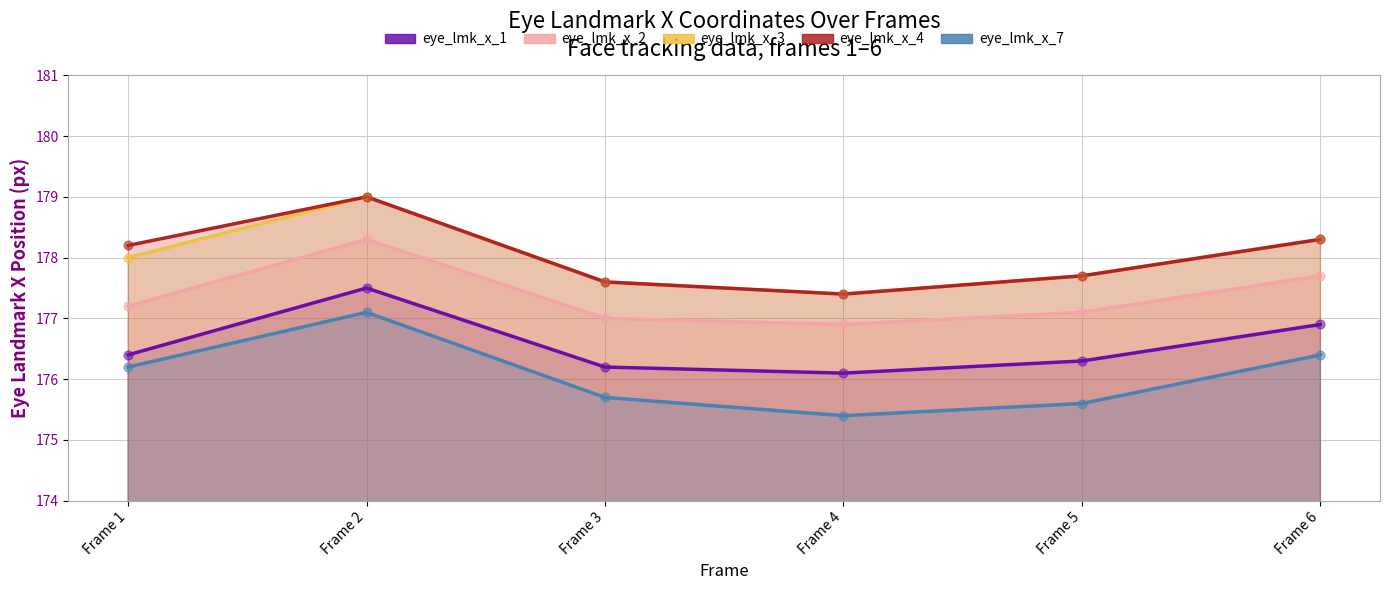

Is the value of eye_lmk_x_3 at Frame 2 greater than the value of eye_lmk_x_7 at Frame 3?

Yes